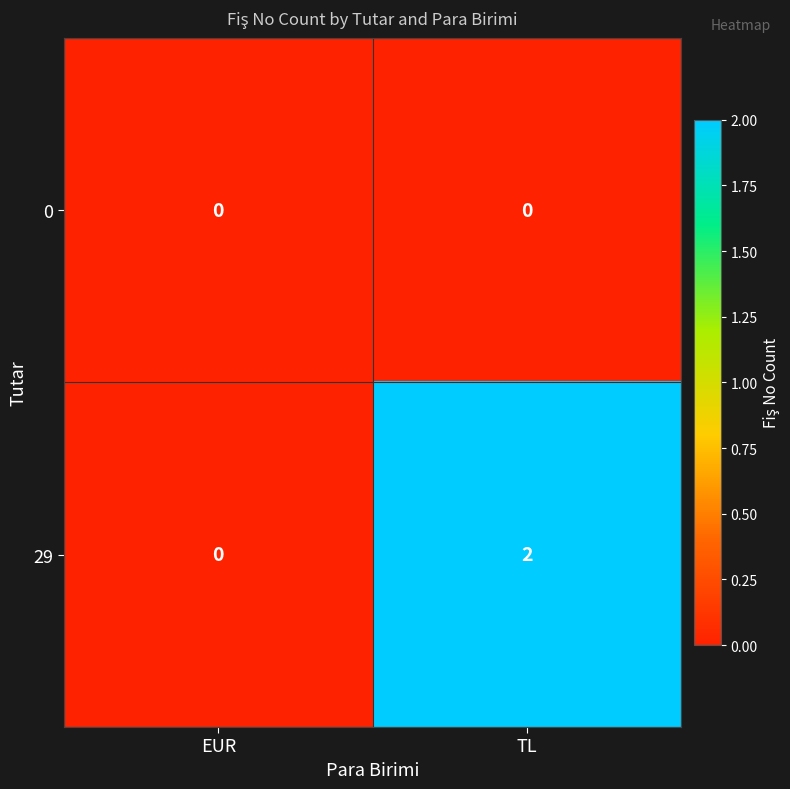

Reading left to right, extract all data points from this chart.

0: 0	0
29: 0	2